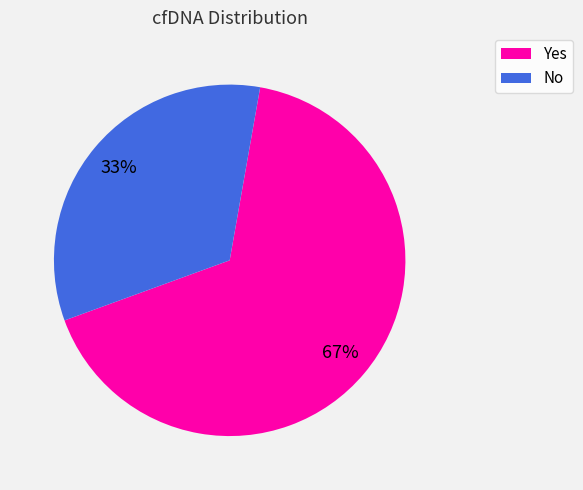

To the nearest percent, what is the average slice percentage?

50%